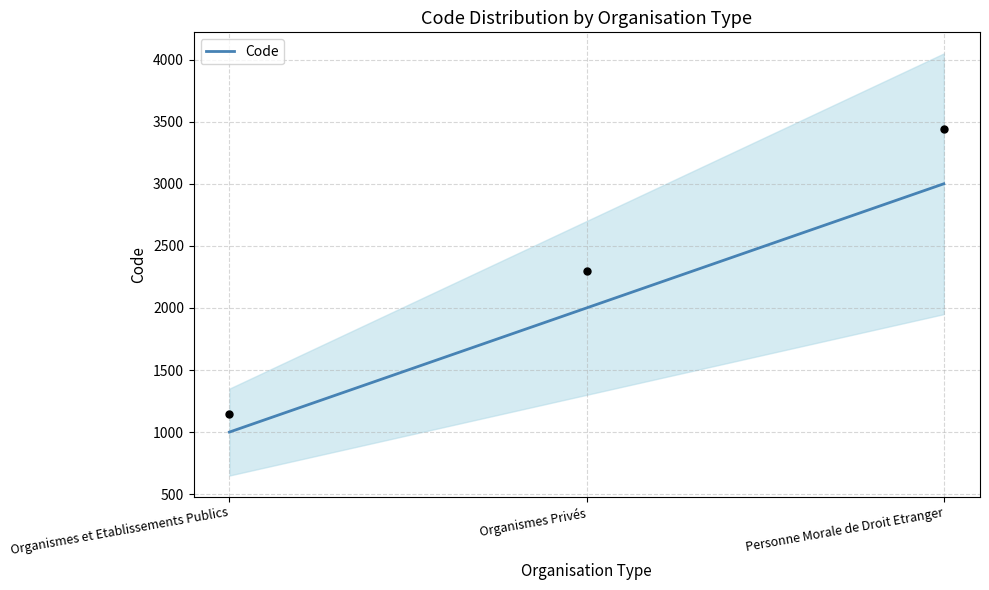

Approximately how many times larger is the value at Personne Morale de Droit Etranger compared to Organismes Privés?

1.5